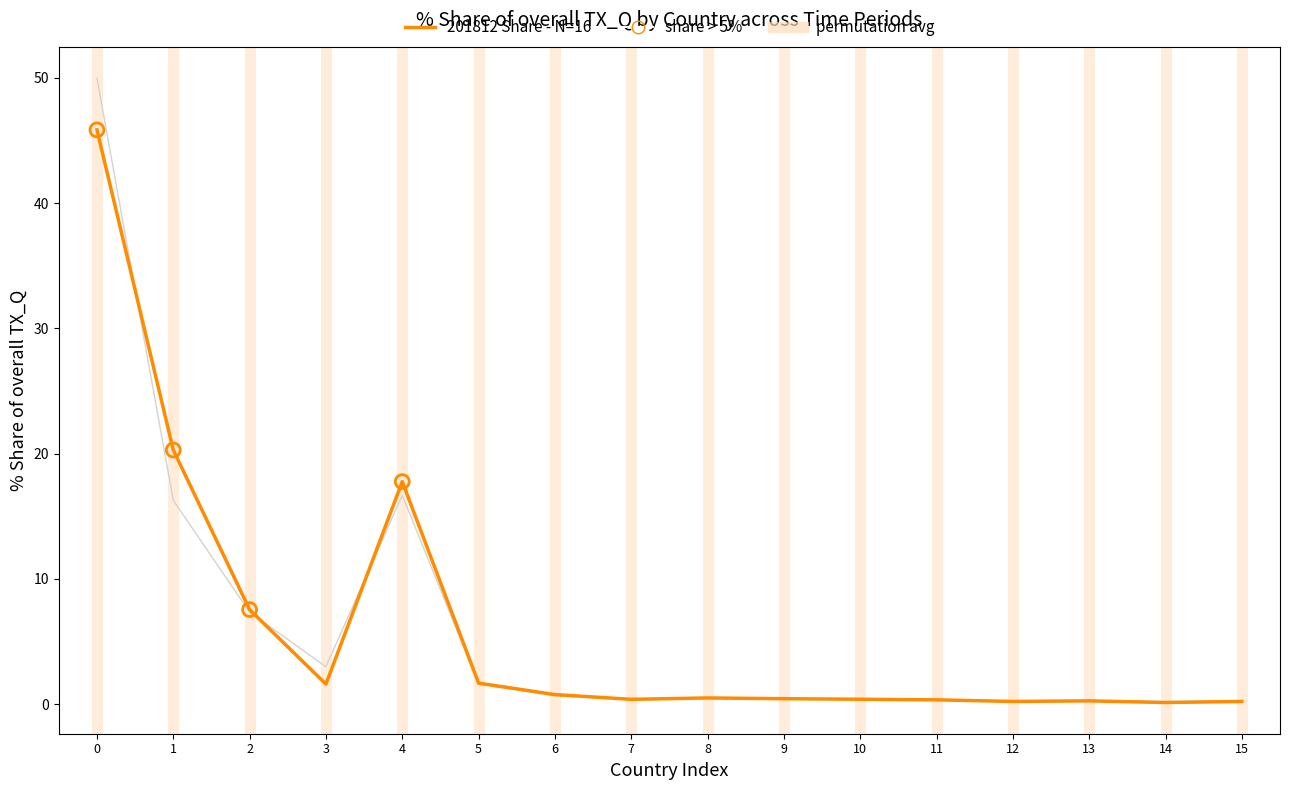

Which series contains the highest Y value?

201812_share